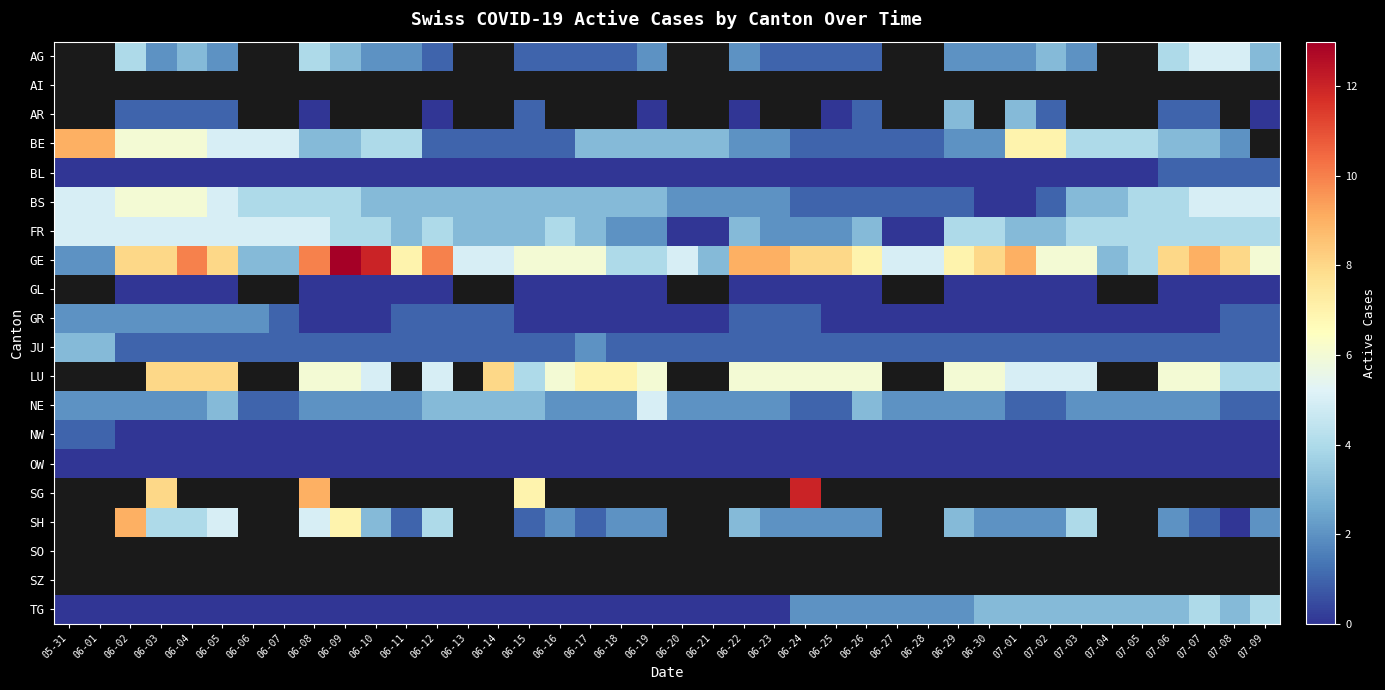

What is the difference between the maximum and minimum values in the TG series?

4.0